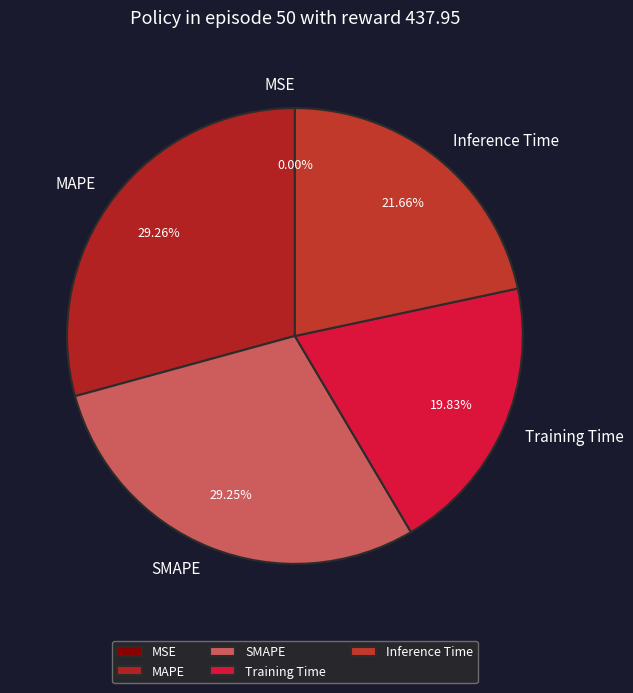

Combined, what portion of the pie is MAPE and Inference Time?

50.9%